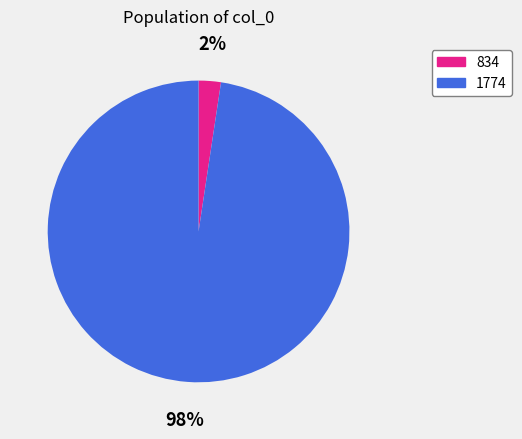

Between 1774 and 834, which is larger?

1774